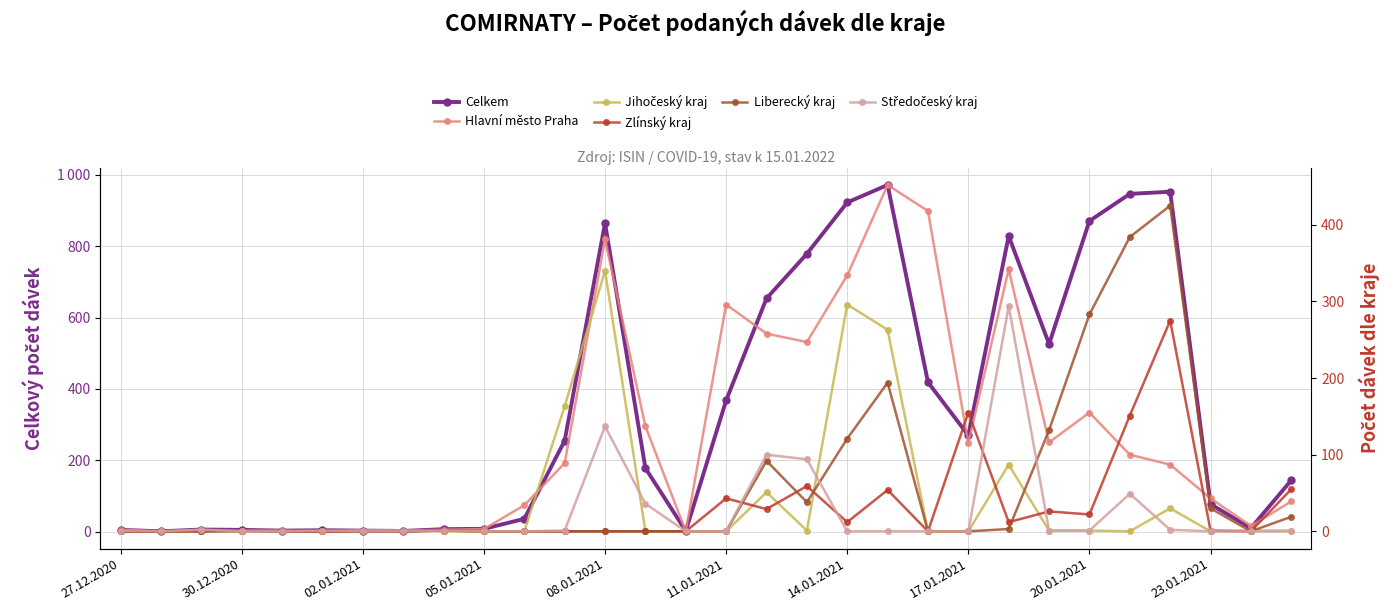

Is it true that Liberecký kraj equals 213 at 14.01.2021?

False